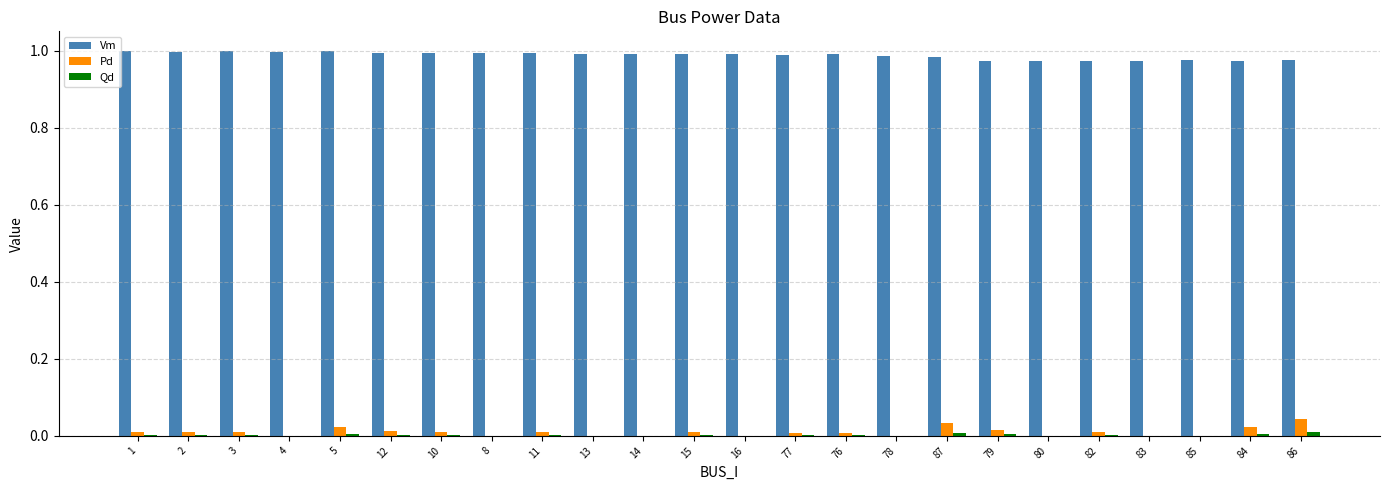

How many series are shown in this chart?

3